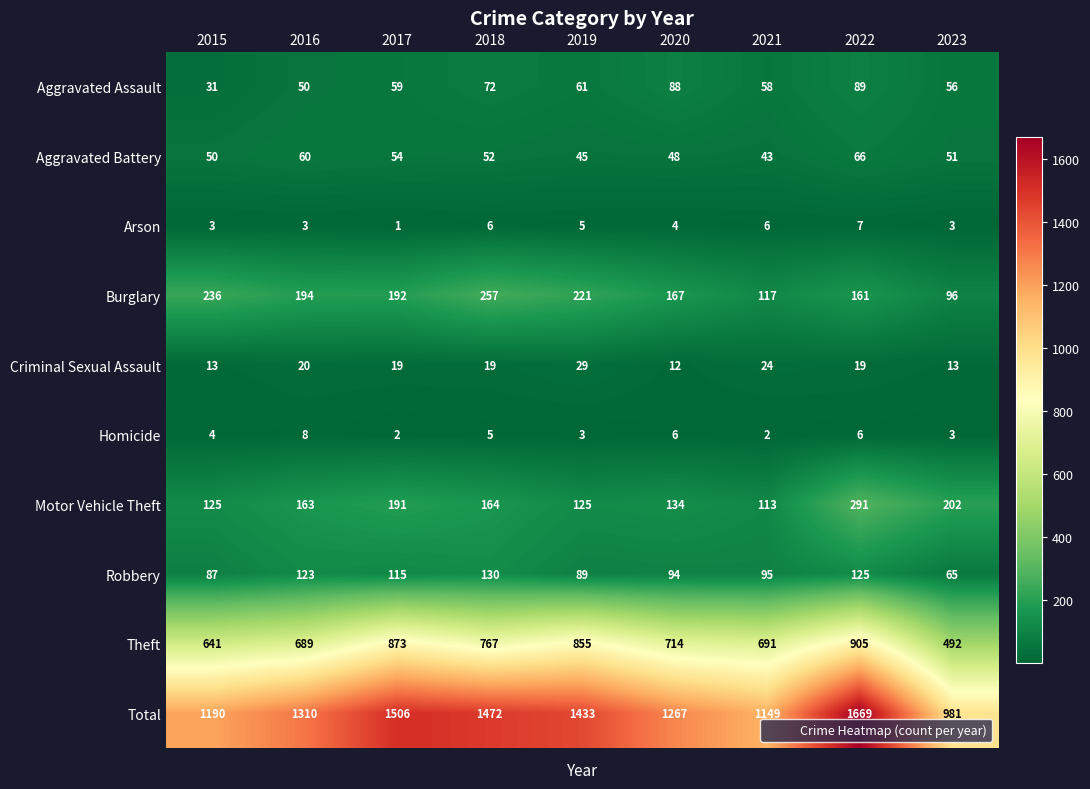

How many categories are shown in the chart?

9